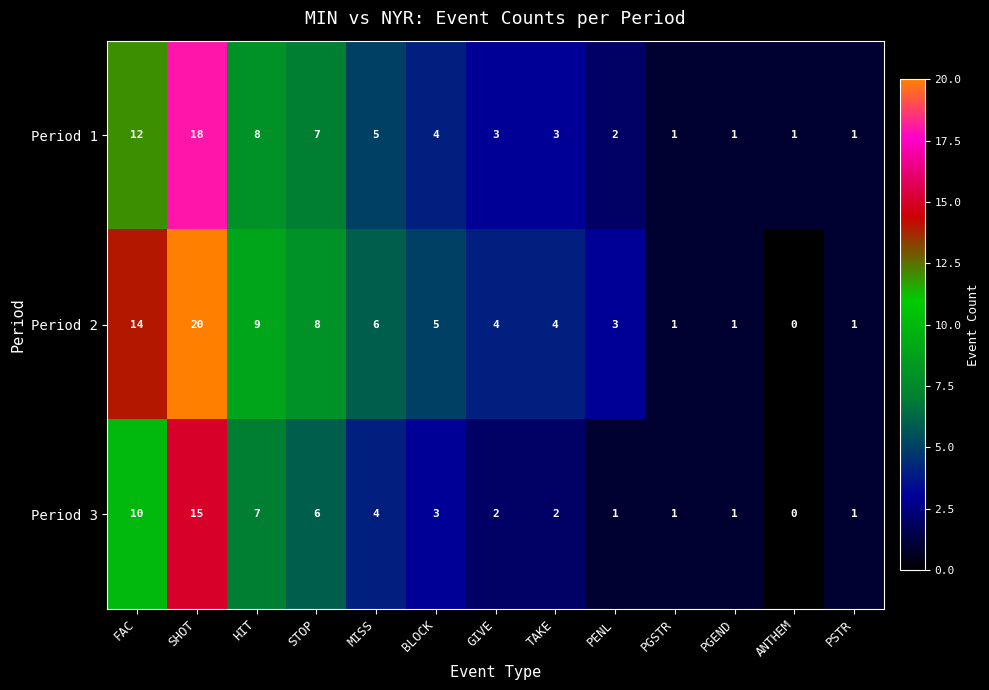

True or false: Period 1 has a value of 3 at TAKE.

True